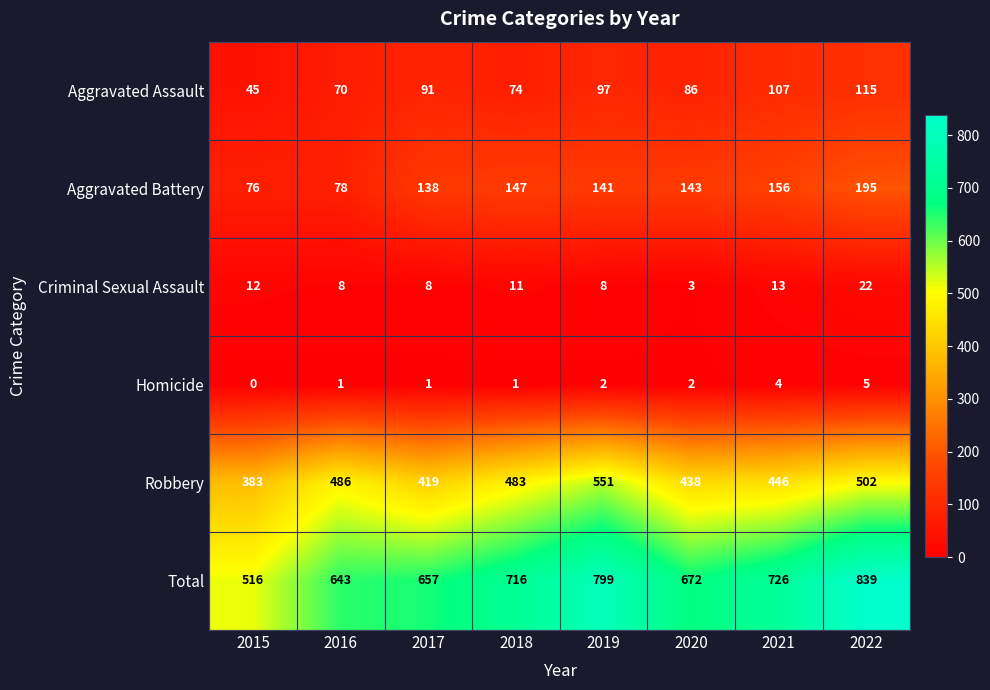

Rank the series at 2015 from lowest to highest value.

Homicide, Criminal Sexual Assault, Aggravated Assault, Aggravated Battery, Robbery, Total